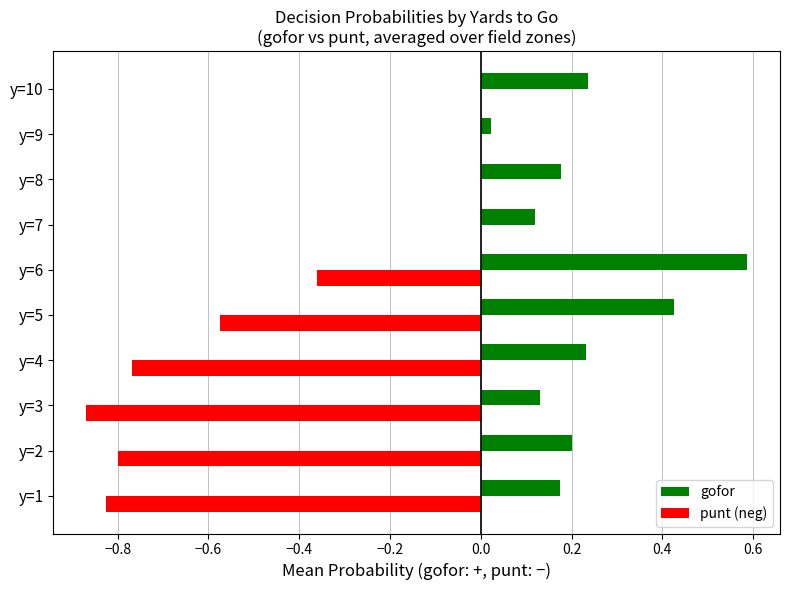

What is the sum of all punt (neg) values?

-4.2